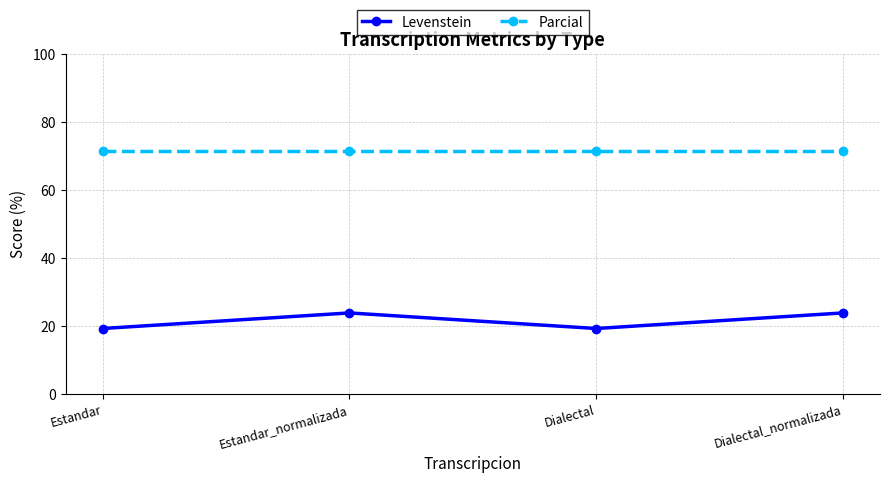

Rank the series at Dialectal_normalizada from lowest to highest value.

Levenstein, Parcial